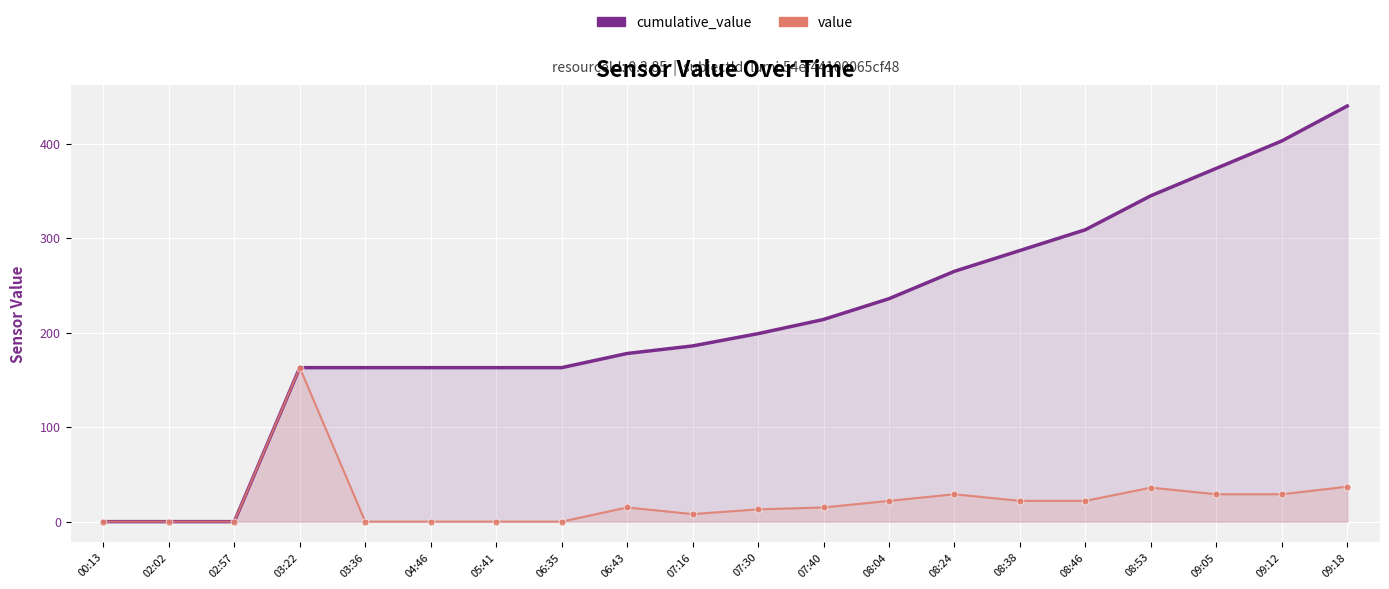

True or false: value and cumulative_value cross at least once.

False